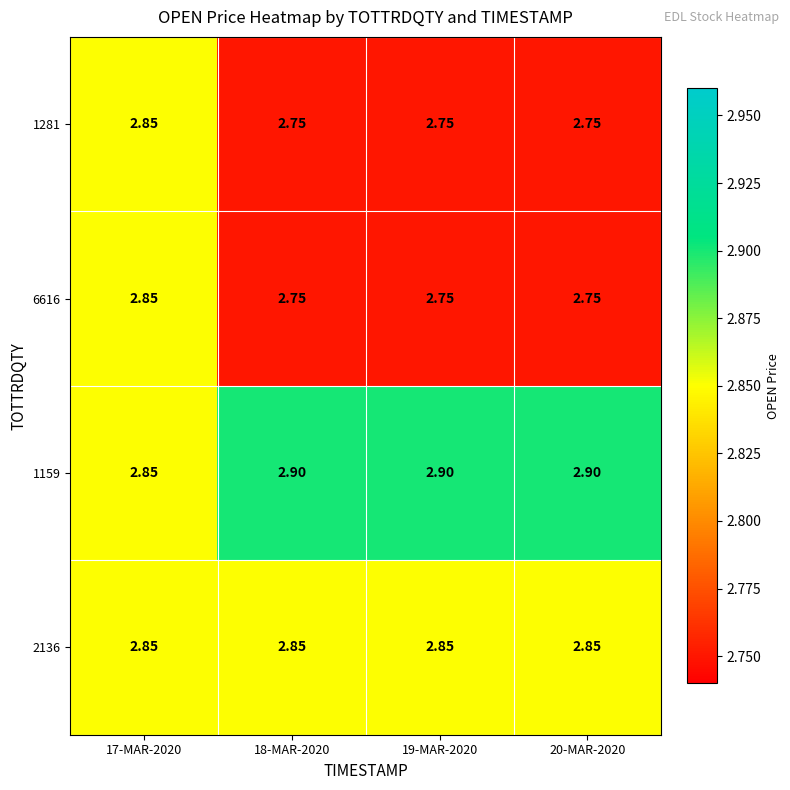

Is the value of 1159 at 19-MAR-2020 greater than the value of 2136 at 17-MAR-2020?

Yes